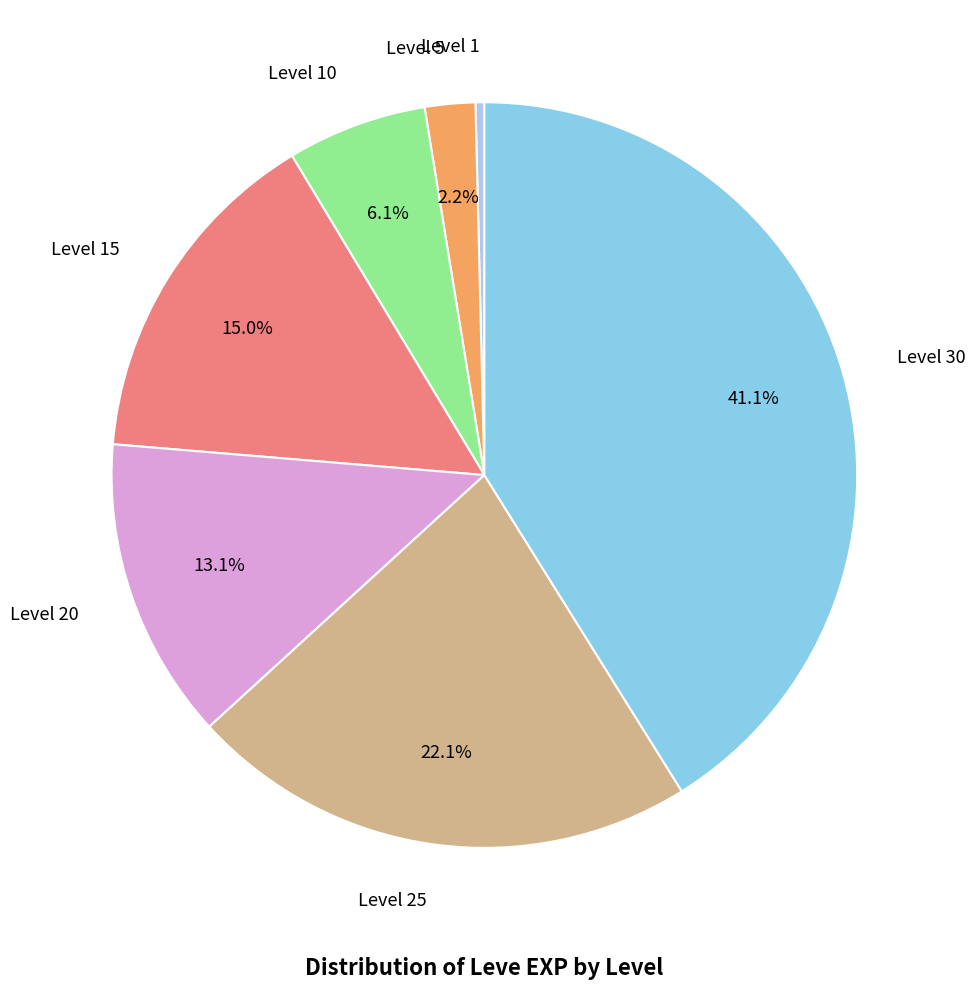

Is there a majority slice in this chart?

No